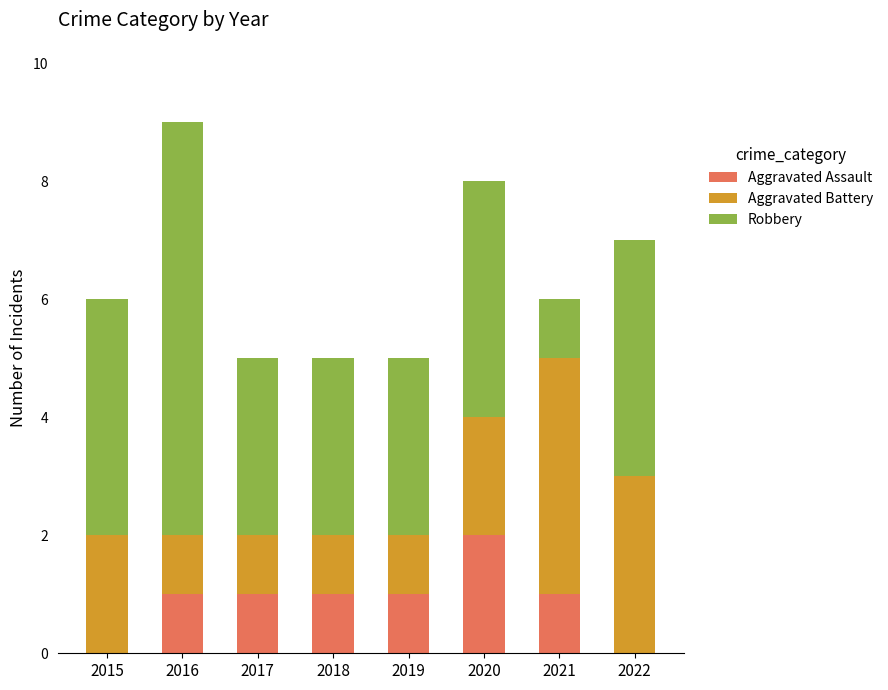

The Aggravated Assault series shows 0 at 2015. True or false?

True